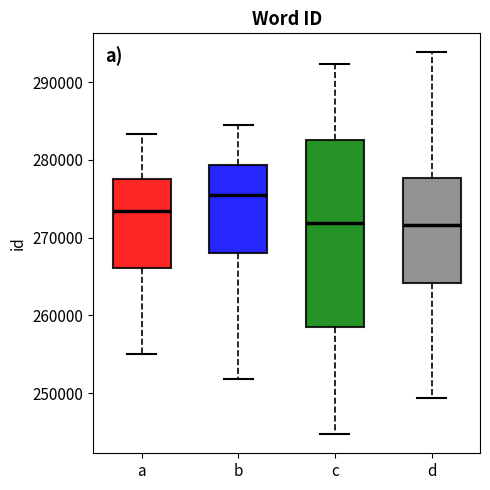

Reading left to right, transcribe this box plot: for each box, give where its median line is, the range the box spans, and where its two whiskers end, as read against the y-axis. The values are not printed on the chart, so give them approximately, as read against the axis.

a: median 273000, box 266000 to 278000, whiskers 255000 to 283000
b: median 275000, box 268000 to 279000, whiskers 252000 to 285000
c: median 272000, box 259000 to 283000, whiskers 245000 to 292000
d: median 272000, box 264000 to 278000, whiskers 249000 to 294000